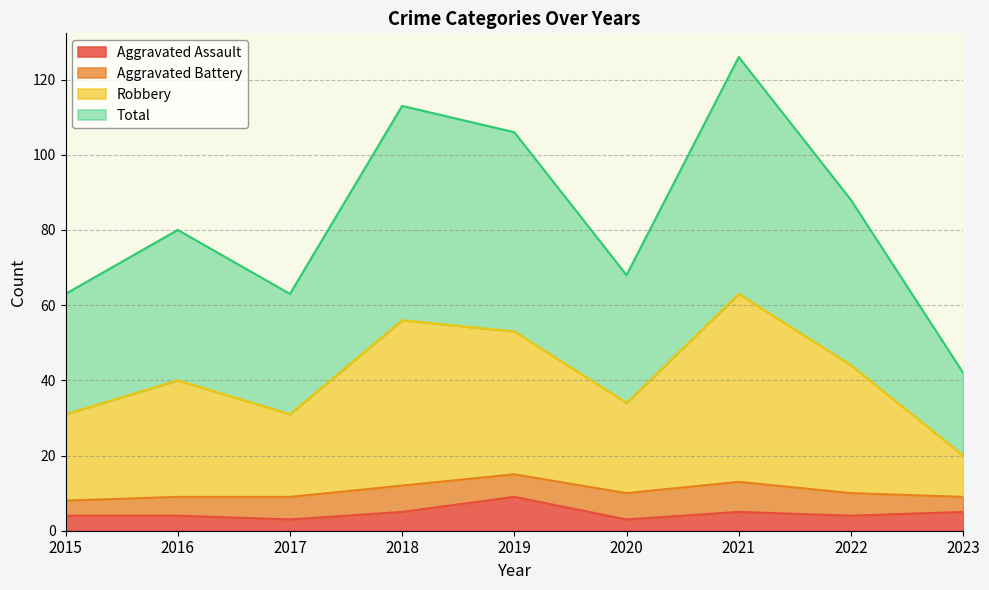

True or false: Robbery has more than 0 points higher than both neighbors.

True